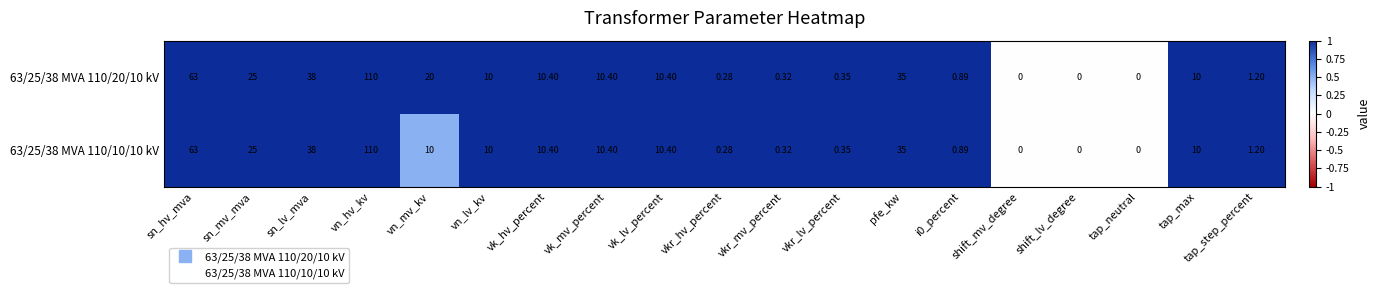

At which label is 63/25/38 MVA 110/20/10 kV closest to 55?

sn_hv_mva